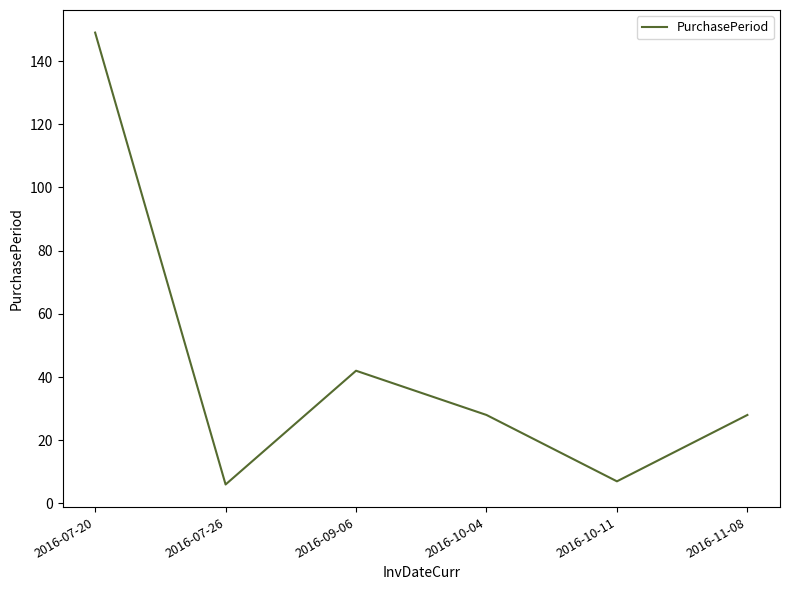

What position from the right is 2016-07-26?

5